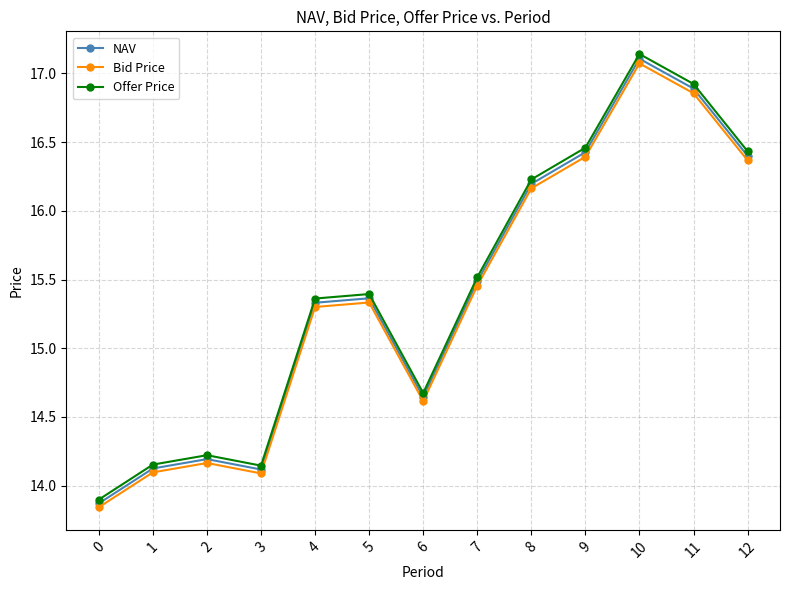

True or false: Offer Price has more than 2 interior local peaks.

True